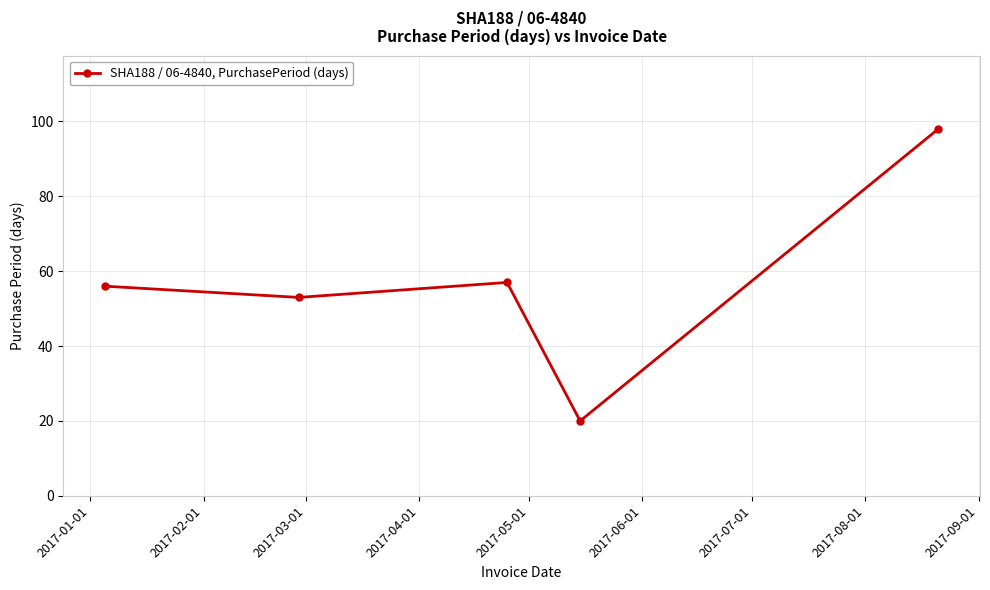

How many points are lower than both their immediate neighbors (excluding endpoints)?

2